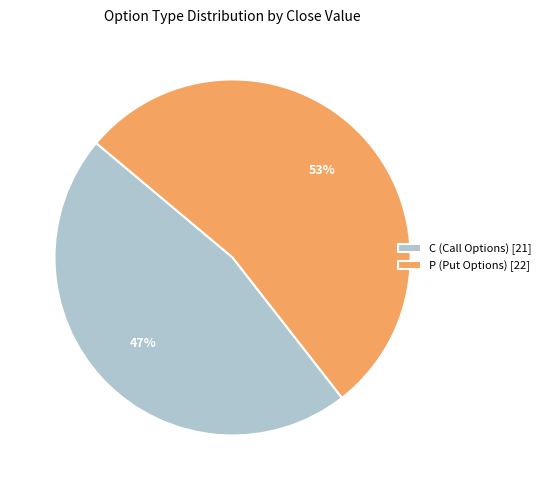

Approximately how many times larger is the value at C compared to P?

0.9